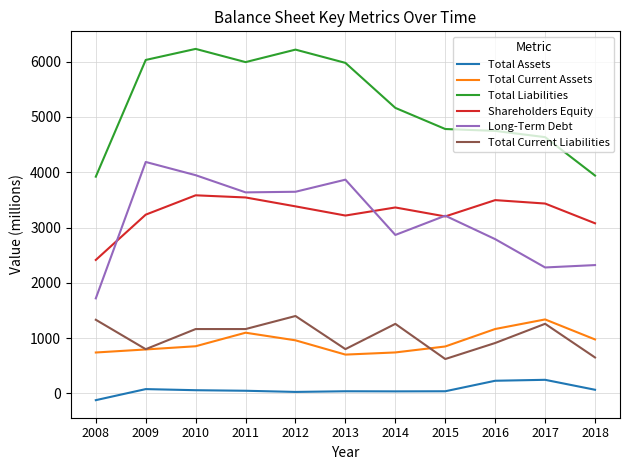

At which label is Total Assets closest to 62?

2010